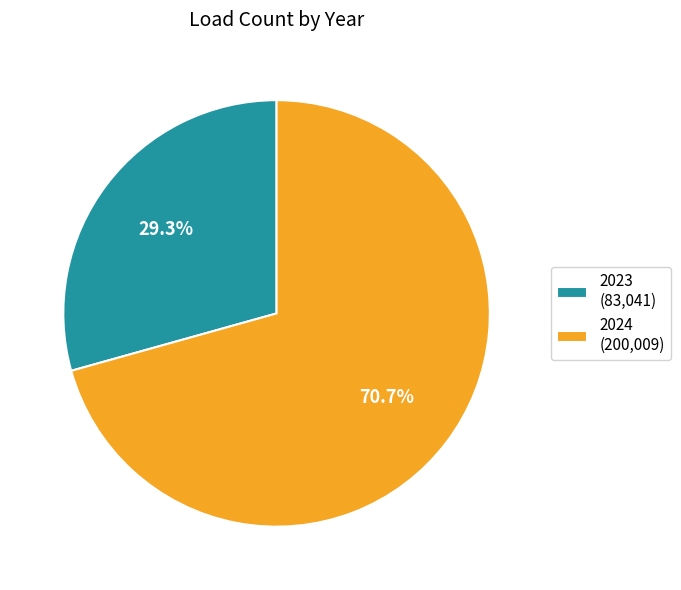

To the nearest percent, what is the difference between the largest and smallest slice percentages?

41%